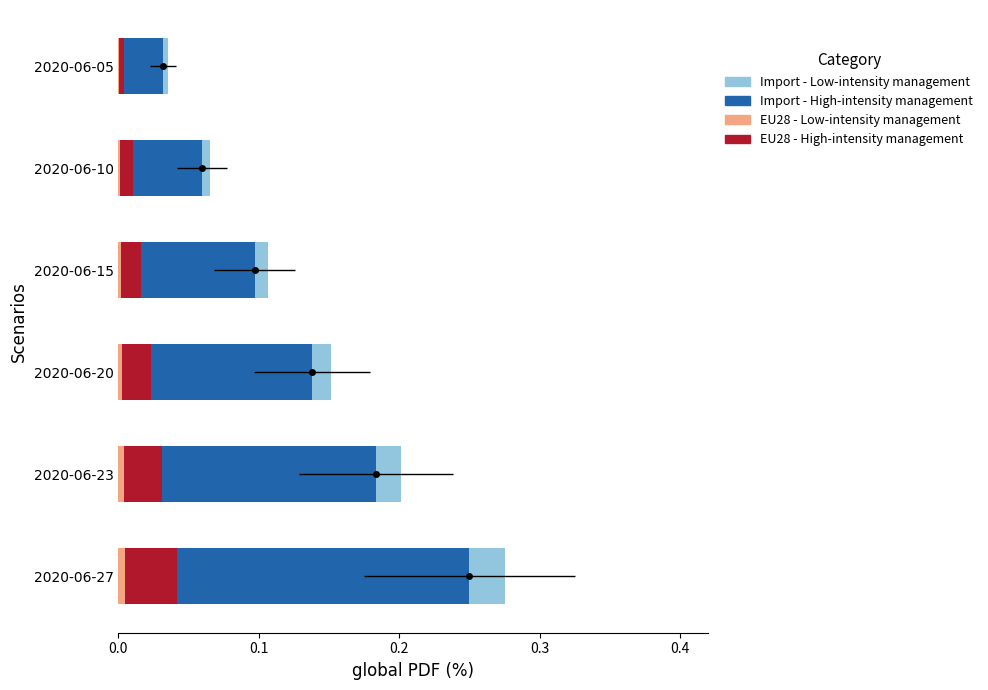

Reading right to left, what are all the values shown in this chart?

EU28 - High-intensity management: 0.0	0.0	0.0	0.0	0.0	0.0
Import - High-intensity management: 0.2	0.2	0.1	0.1	0.0	0.0
EU28 - Low-intensity management: 0.0	0.0	0.0	0.0	0.0	0.0
Import - Low-intensity management: 0.0	0.0	0.0	0.0	0.0	0.0